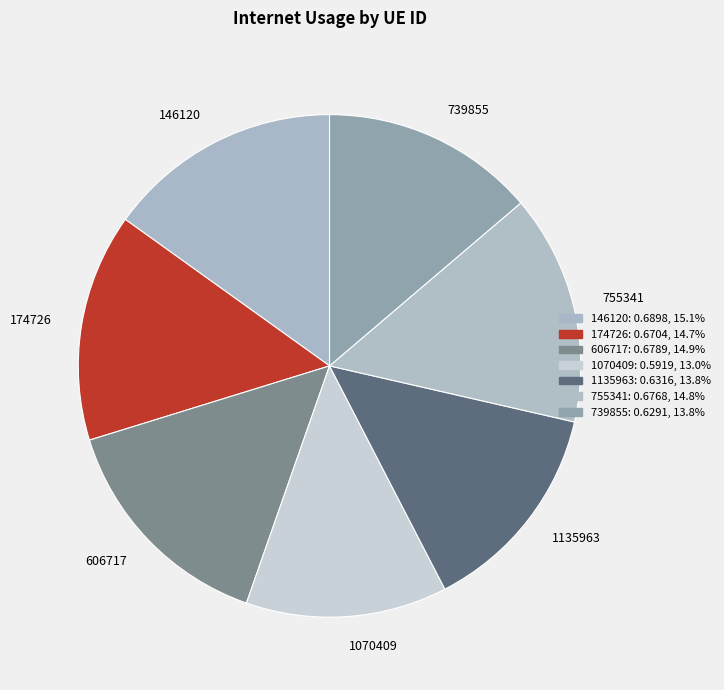

True or false: 1070409 accounts for 7% of the total.

False